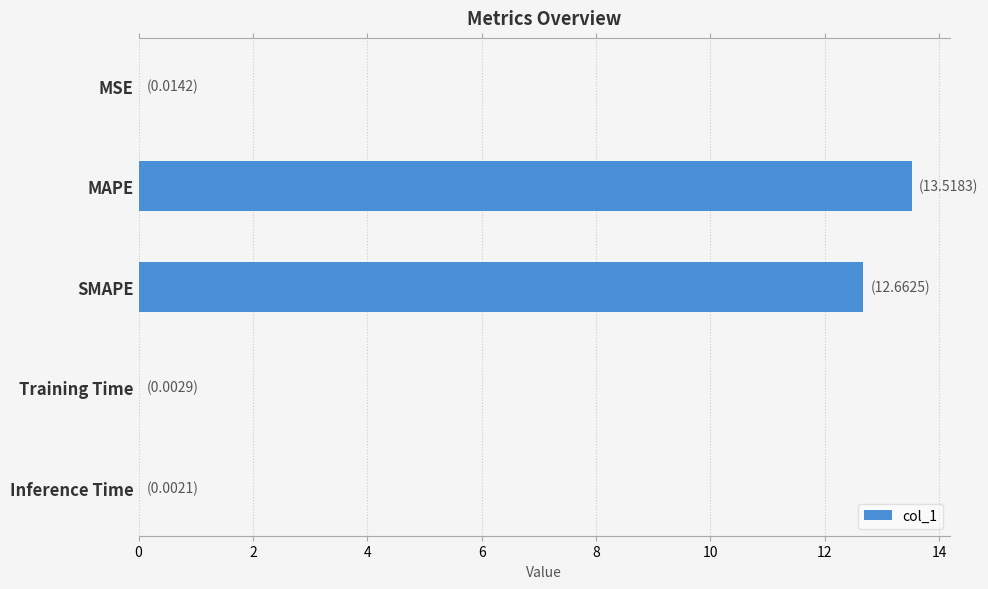

Is it true that the value at MSE is 0.0?

True